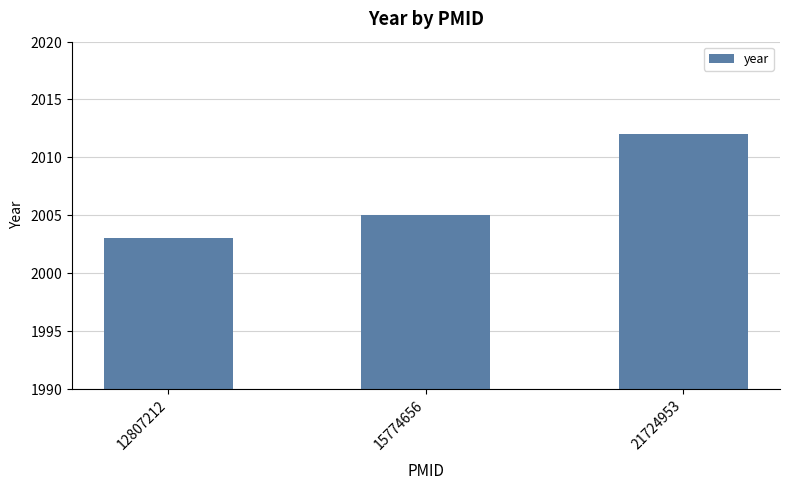

What is the value of the 3rd bar from the left?

2012